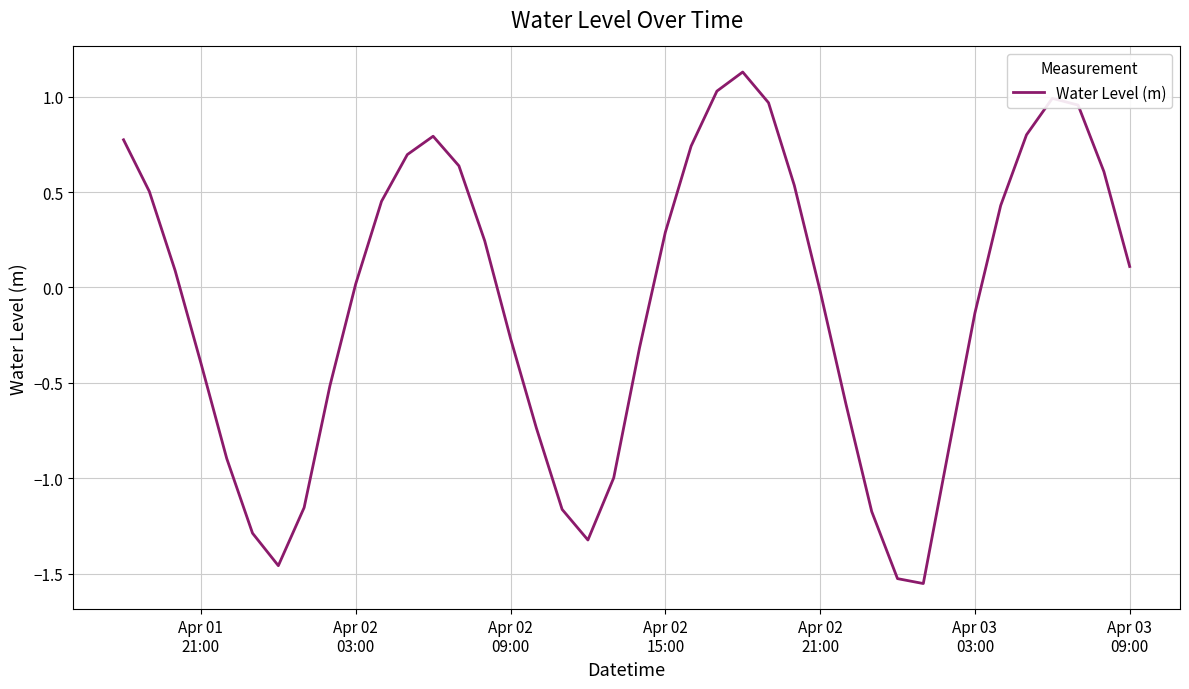

True or false: there are more than 0 points higher than both neighbors.

True